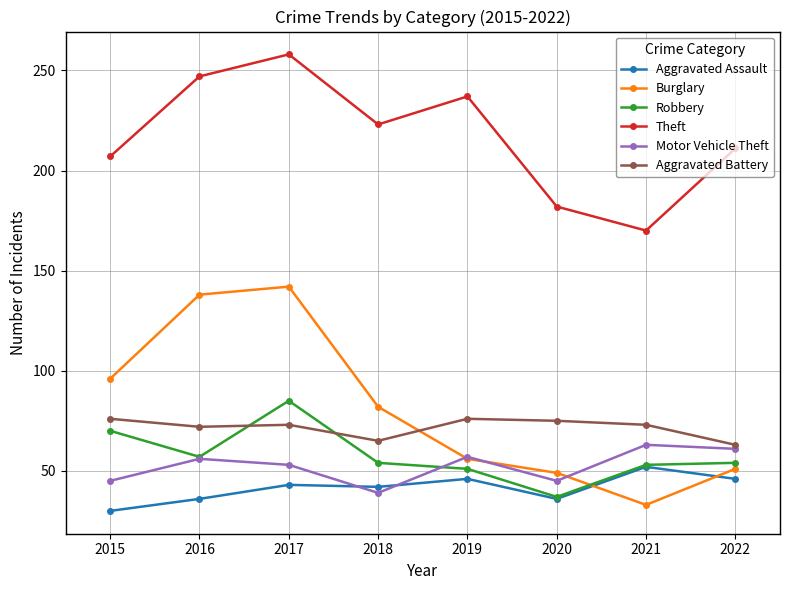

True or false: Theft and Aggravated Assault intersect in this chart.

False